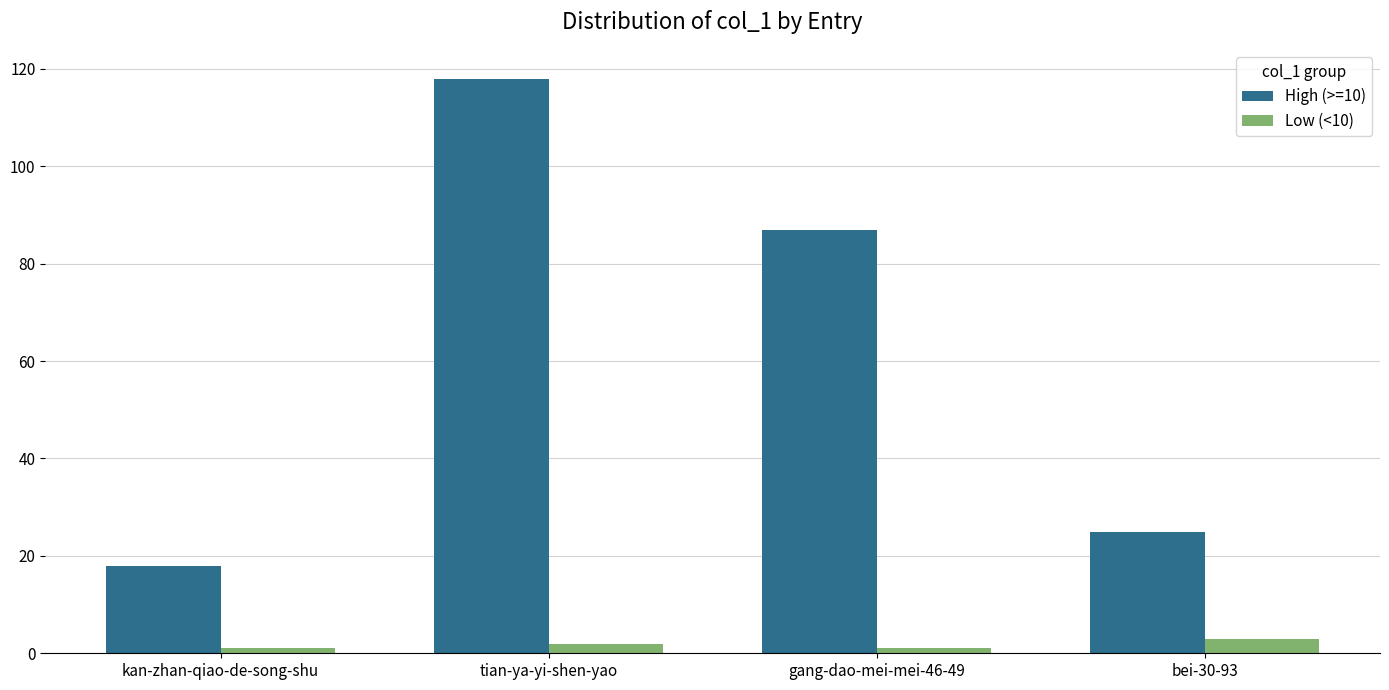

Is the value of Low (<10) at tian-ya-yi-shen-yao greater than the value of High (>=10) at tian-ya-yi-shen-yao?

No